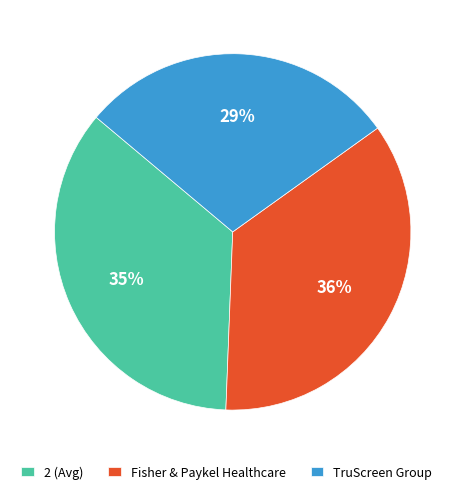

Which category has the smallest portion of the pie?

TruScreen Group